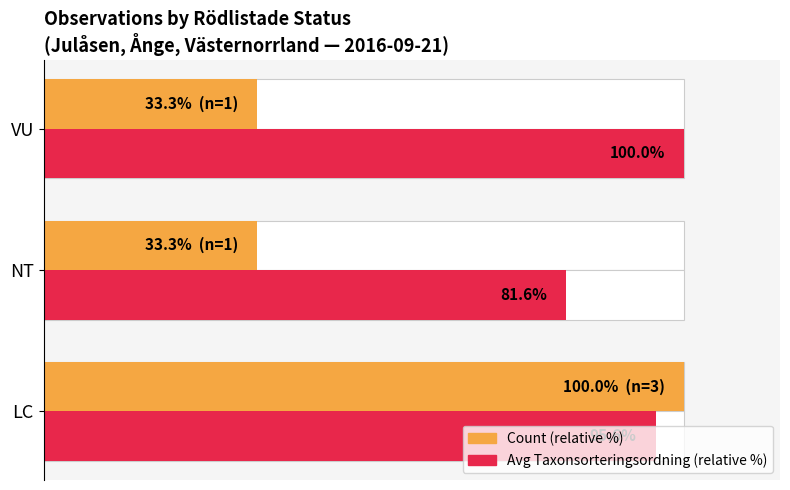

At how many categories does at least one series exceed 56?

3